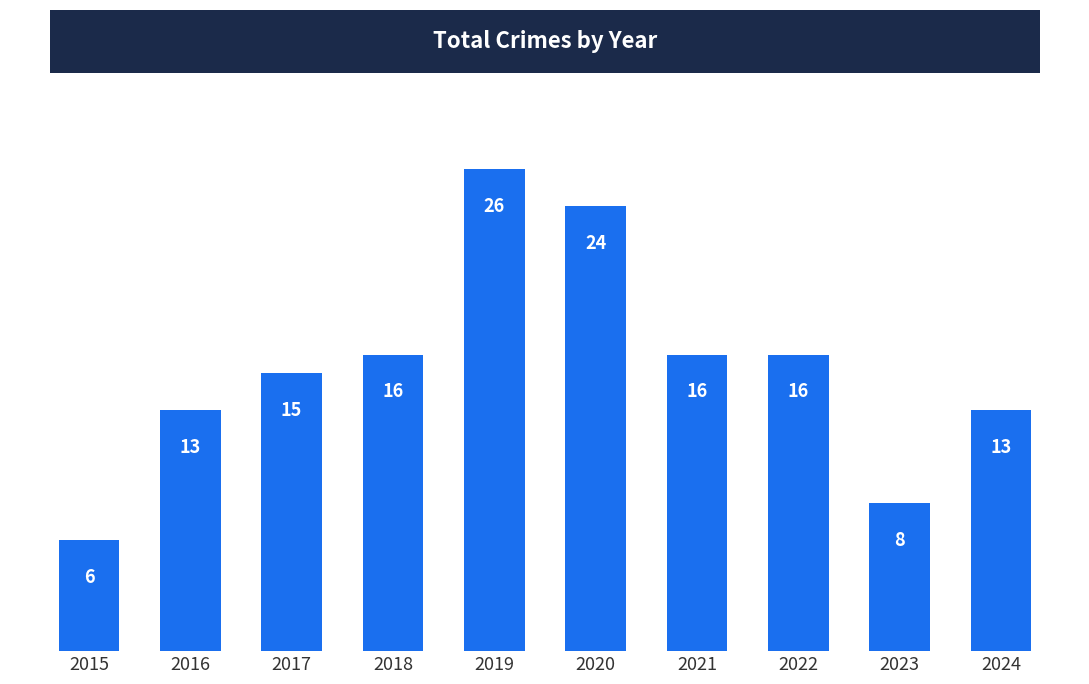

What is the value of the 8th bar from the left?

16